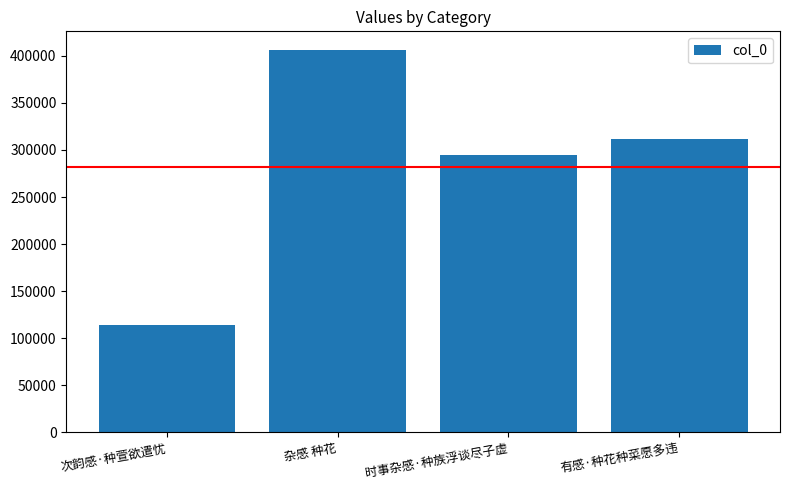

What is the difference between the second highest and minimum values?

198435